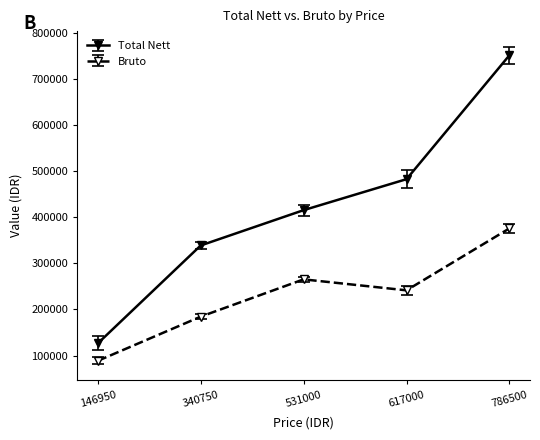

How many lines are shown in the chart?

2